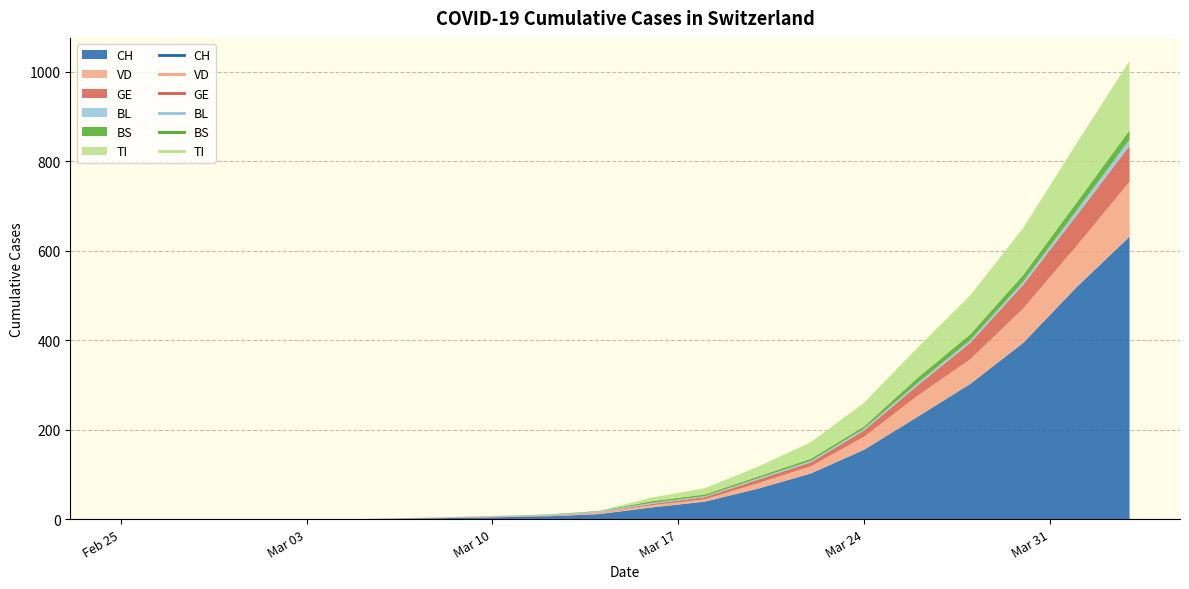

Which series changed the most between 2020-02-25 and 2020-03-22?

CH